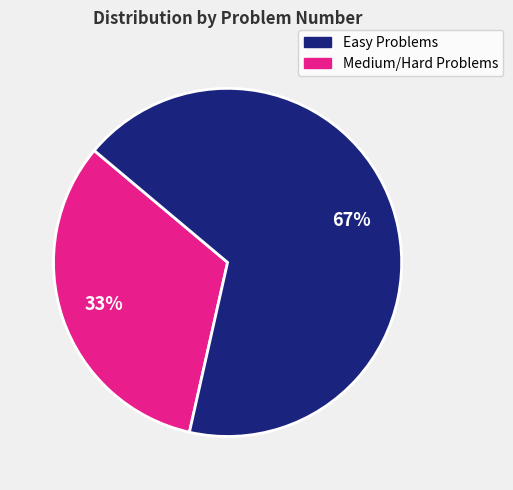

How many slices are in this pie chart?

2